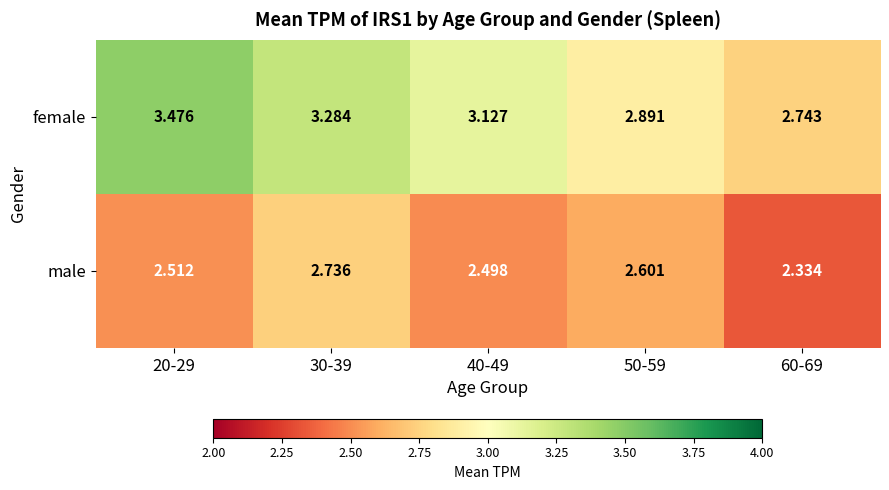

Is the value of female at 60-69 greater than the value of male at 40-49?

Yes